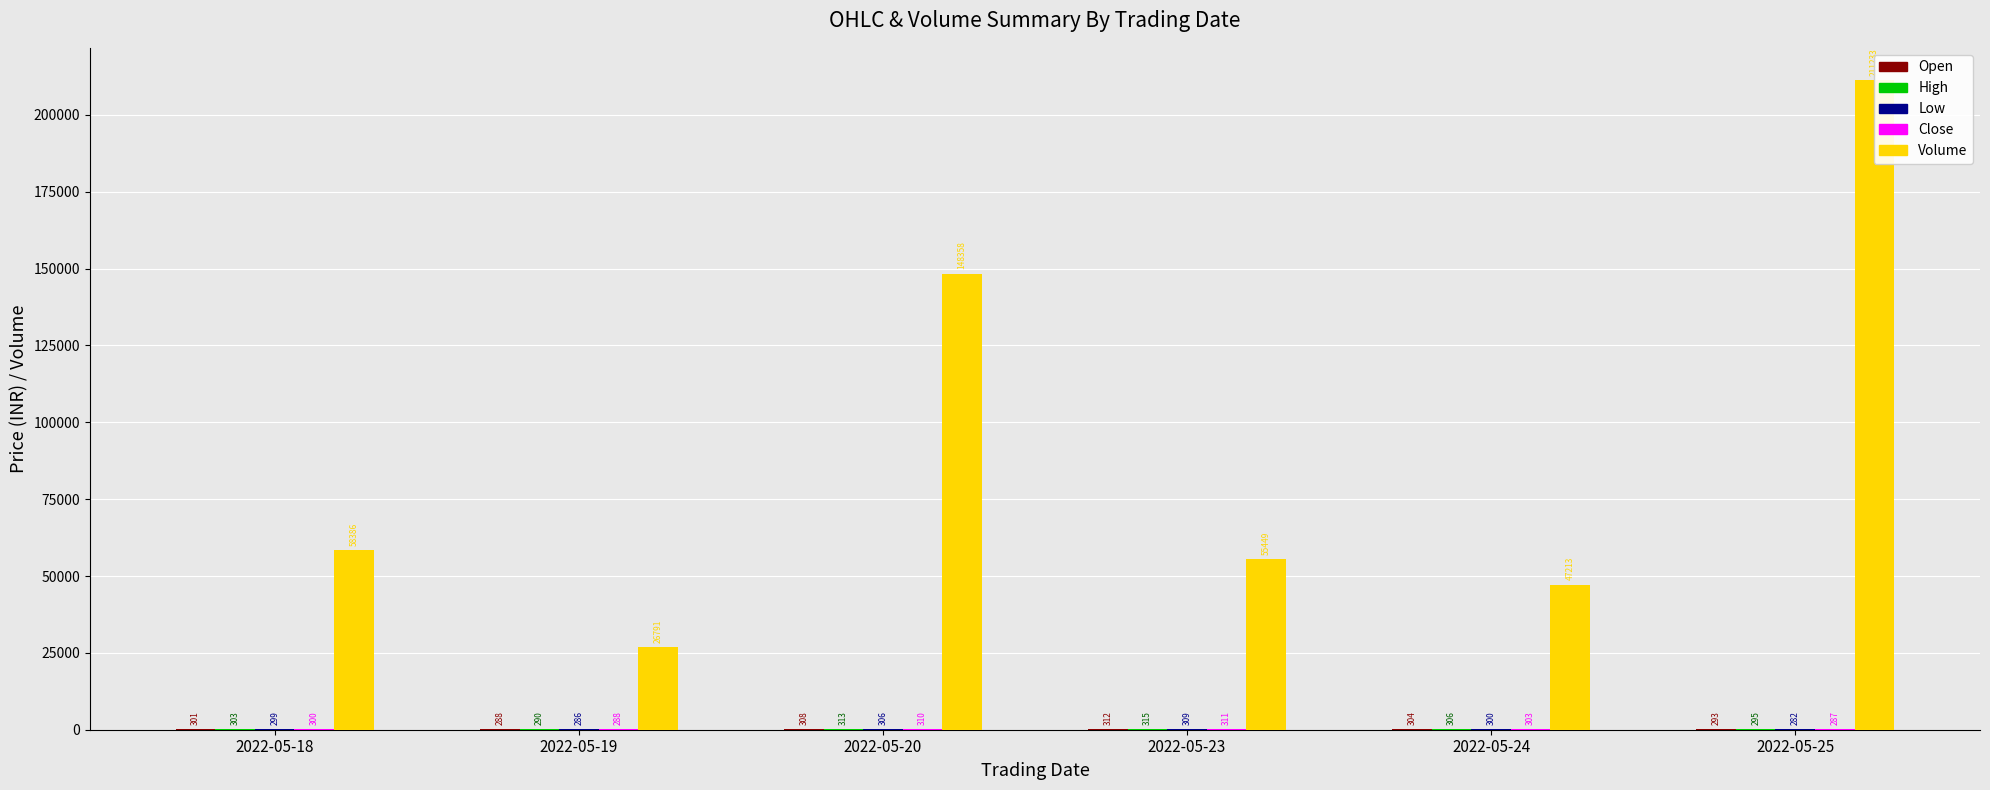

What are all the series names shown in the legend?

Open, High, Low, Close, Volume